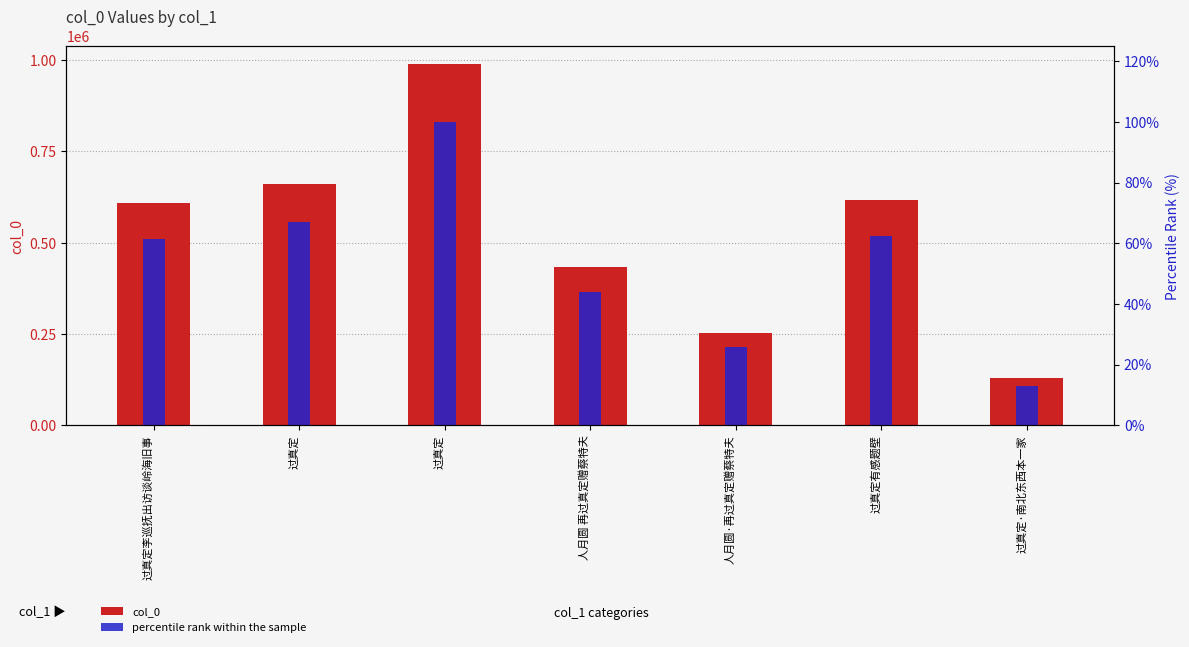

List the labels in order of col_0 value, largest first.

过真定, 过真定, 过真定有感题壁, 过真定李巡抚出访谈岭海旧事, 人月圆 再过真定赠蔡特夫, 人月圆·再过真定赠蔡特夫, 过真定·南北东西本一家